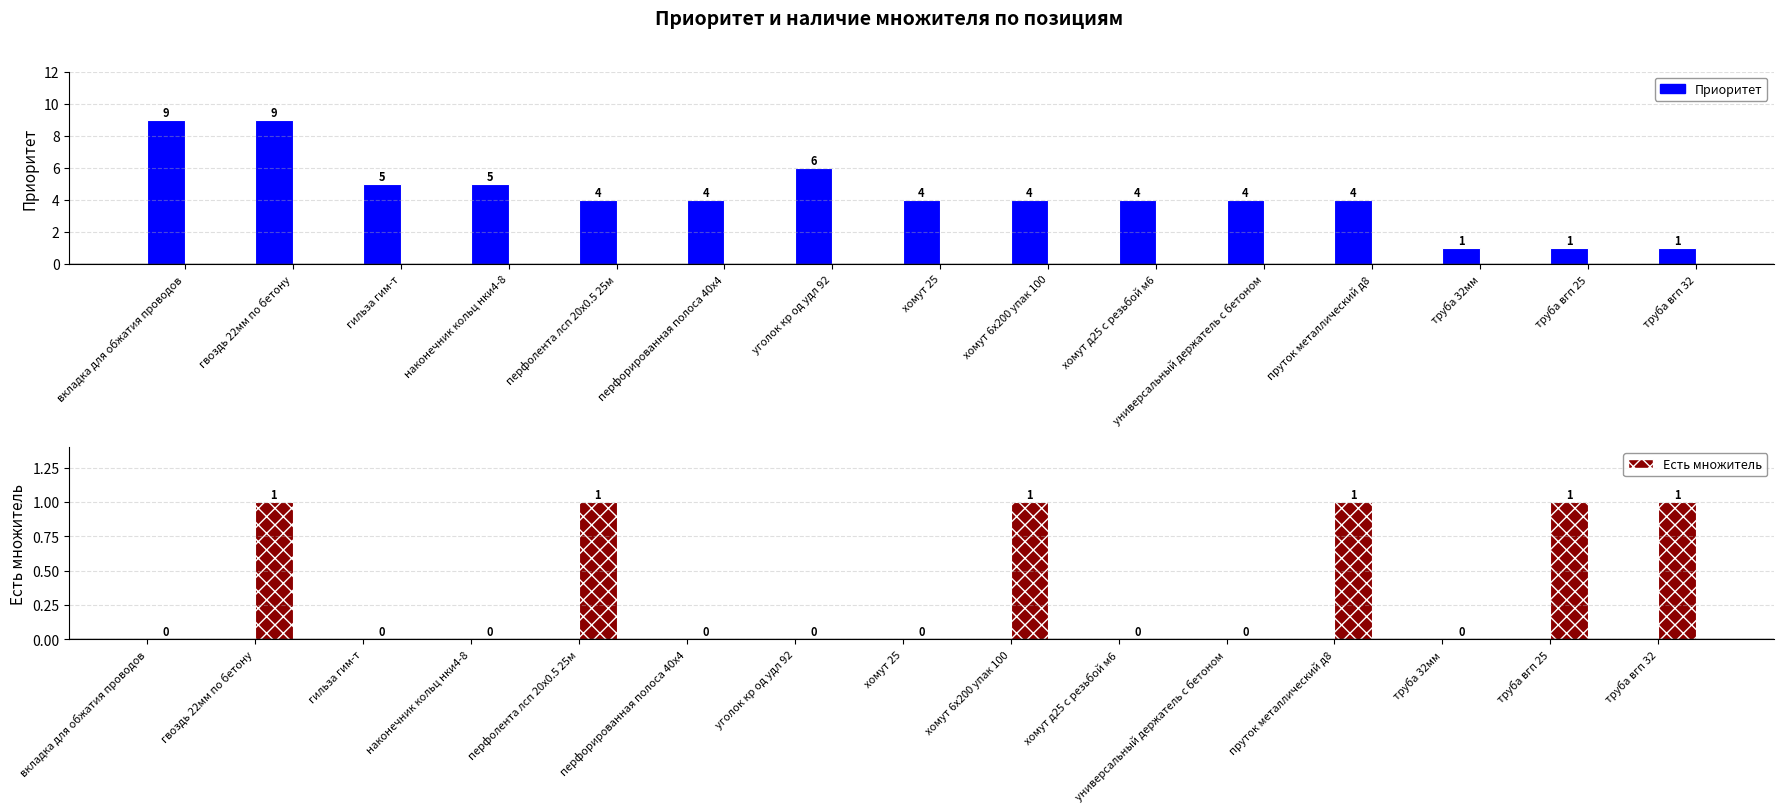

List the series in order of their peak value, highest first.

Приоритет, Есть множитель